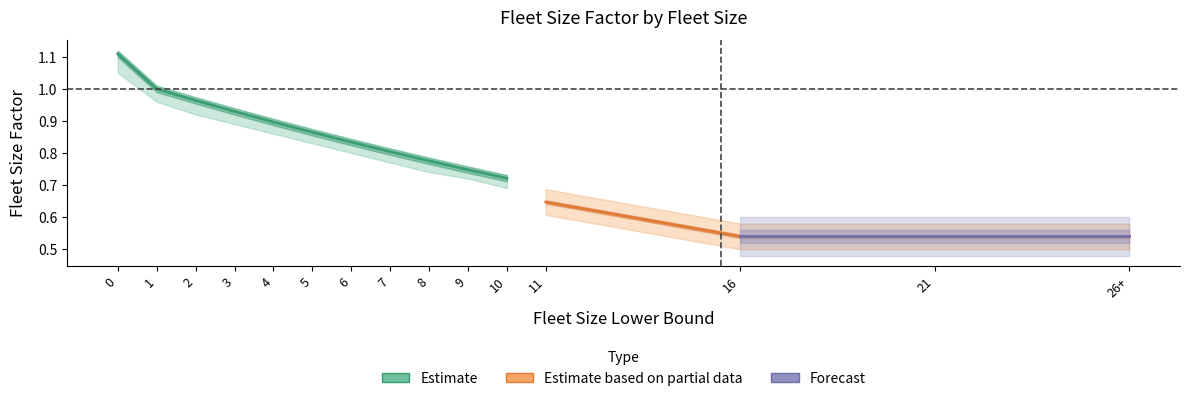

Reading right to left, list all the values displayed in this chart.

Fleet Size Factor: 26=0.5	21=0.5	16=0.5	11=0.6	10=0.7	9=0.7	8=0.8	7=0.8	6=0.8	5=0.9	4=0.9	3=0.9	2=1.0	1=1.0	0=1.1
Fleet Size Factor Upper: 26=0.5	21=0.5	16=0.5	11=0.6	10=0.7	9=0.7	8=0.8	7=0.8	6=0.8	5=0.9	4=0.9	3=0.9	2=1.0	1=1.0	0=1.1
Fleet Size Factor Lower: 26=0.5	21=0.5	16=0.5	11=0.6	10=0.7	9=0.7	8=0.7	7=0.8	6=0.8	5=0.8	4=0.9	3=0.9	2=0.9	1=1.0	0=1.1